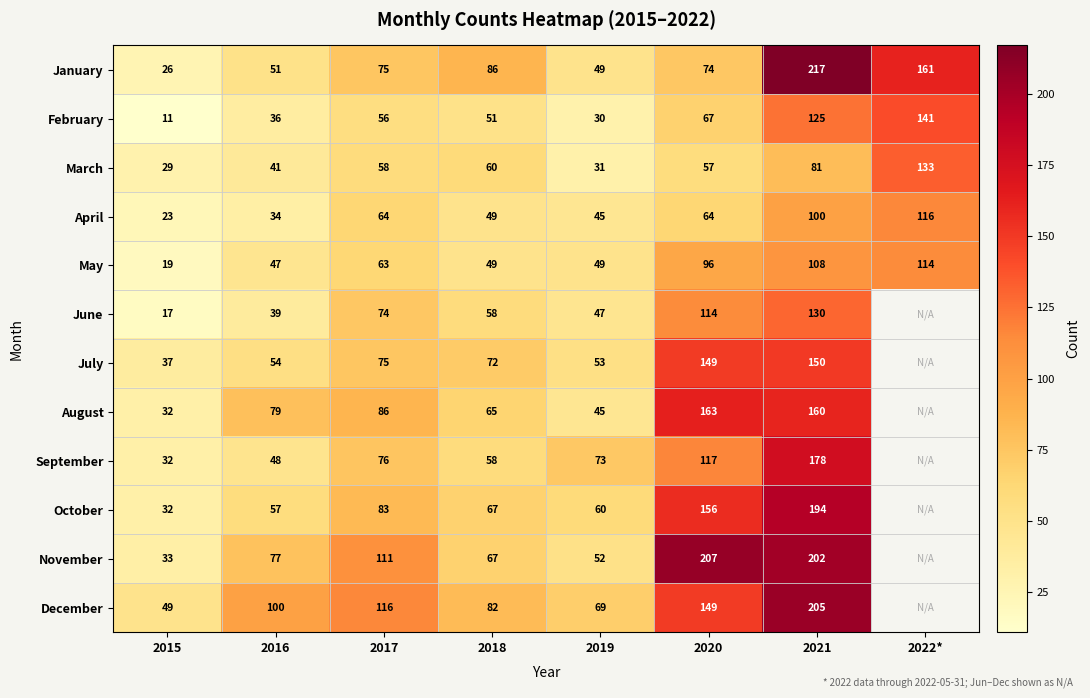

At which label does April reach its minimum?

2015